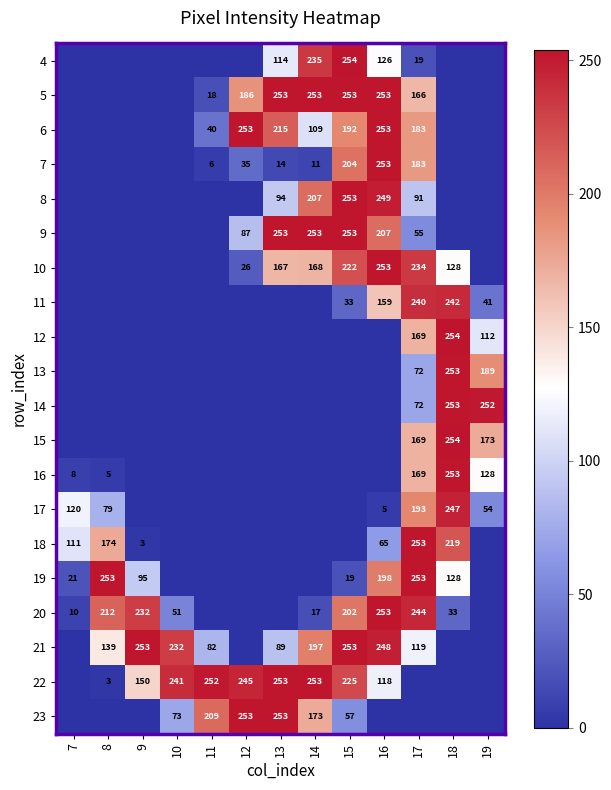

What is the difference between the 21 values at 15 and 11?

171